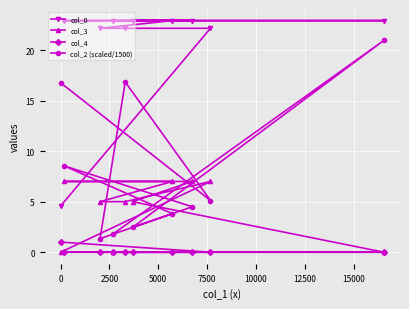

Which series has the largest total across all categories?

col_0